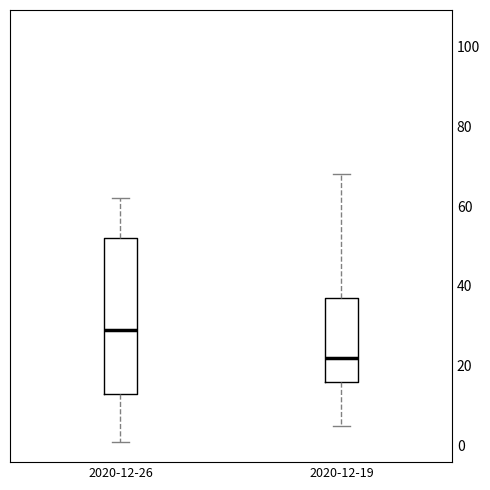

Which box is the tallest, from its lower edge to its upper edge?

2020-12-26